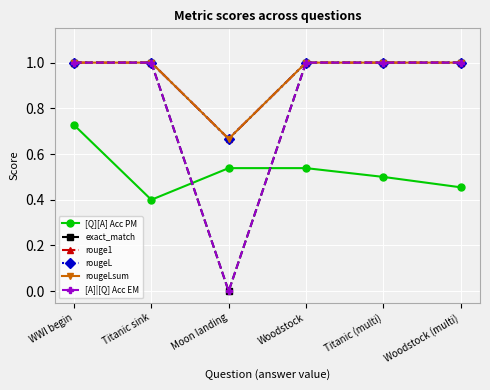

Where is [A]|[Q] Acc EM nearest to the value 0?

Moon landing